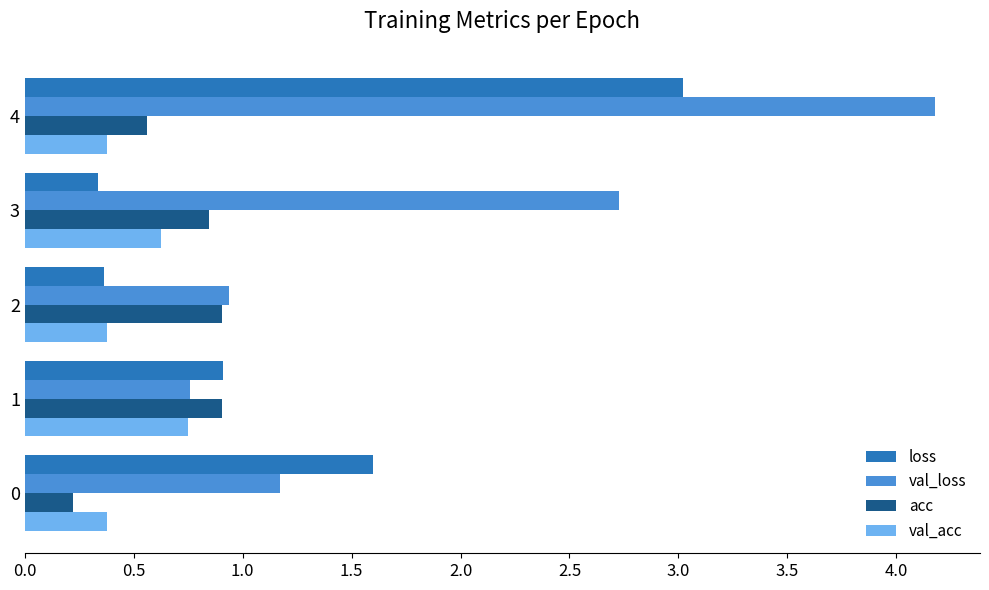

Count the number of categories in the chart.

5